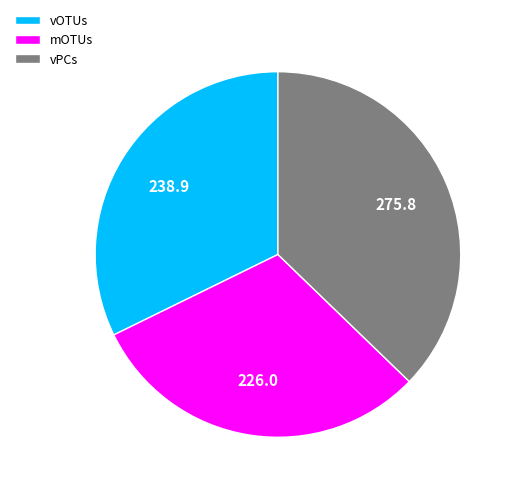

Is the sum of vOTUs and vPCs greater than half?

Yes